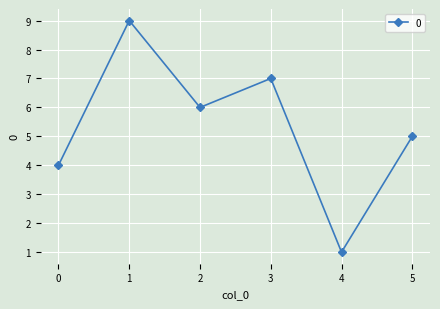

What is the greatest value displayed?

9